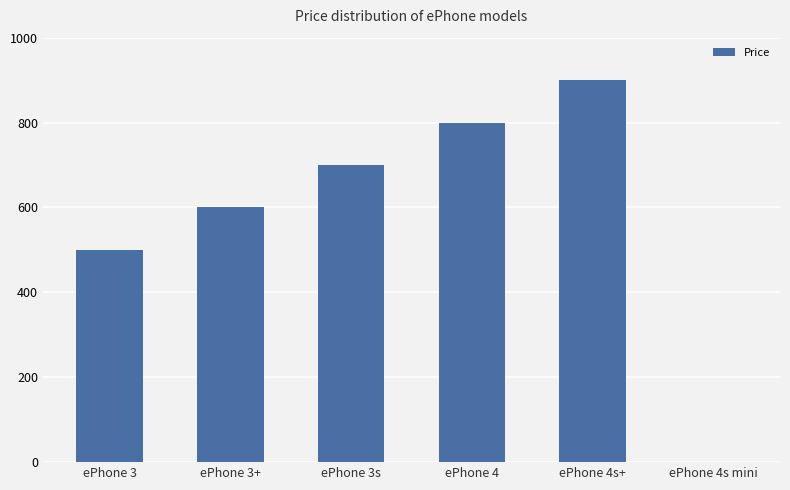

What is the difference between the values at ePhone 3s and ePhone 4s mini?

700